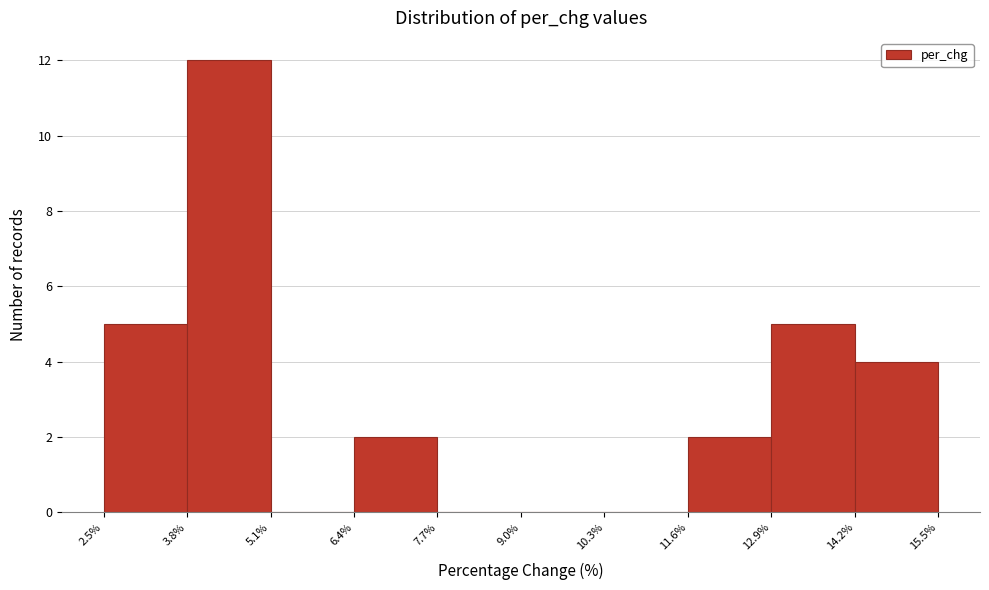

Reading left to right, list every bar in this chart as the range it spans on the x-axis followed by its height. The values are not printed on the chart, so give them approximately, as read against the axis.

2.5% to 3.8%: 5
3.8% to 5.1%: 12
5.1% to 6.4%: 0
6.4% to 7.7%: 2
7.7% to 9.0%: 0
9.0% to 10.3%: 0
10.3% to 11.6%: 0
11.6% to 12.9%: 2
12.9% to 14.2%: 5
14.2% to 15.5%: 4